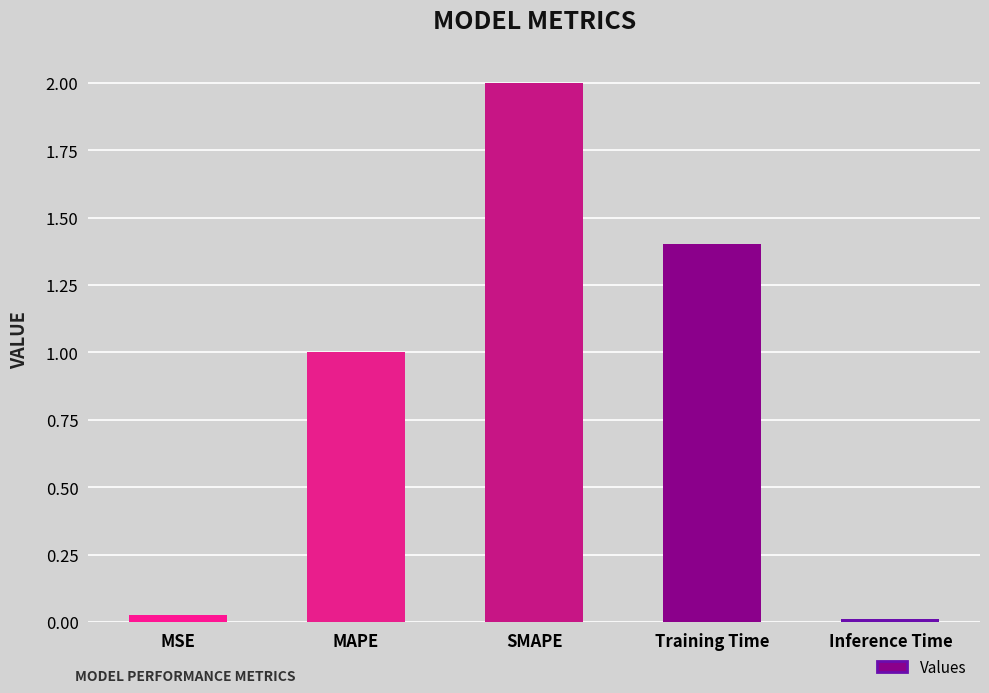

Which category has the lowest value across all series?

Inference Time